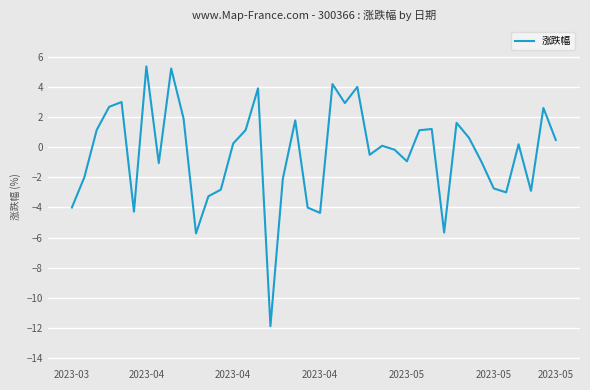

What is the smallest value displayed?

-11.9